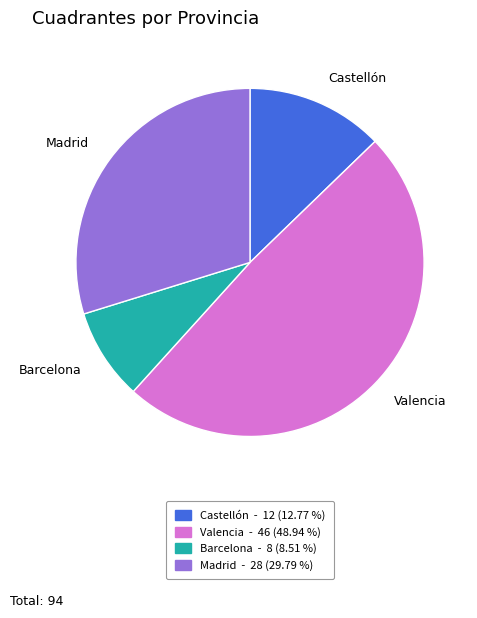

Which has a higher value, Barcelona or Madrid?

Madrid